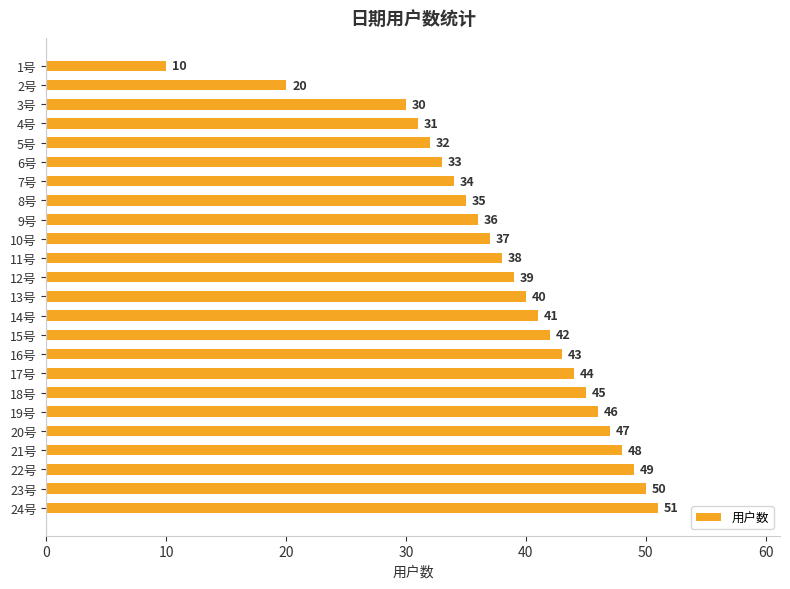

What is the sum of all values?

921